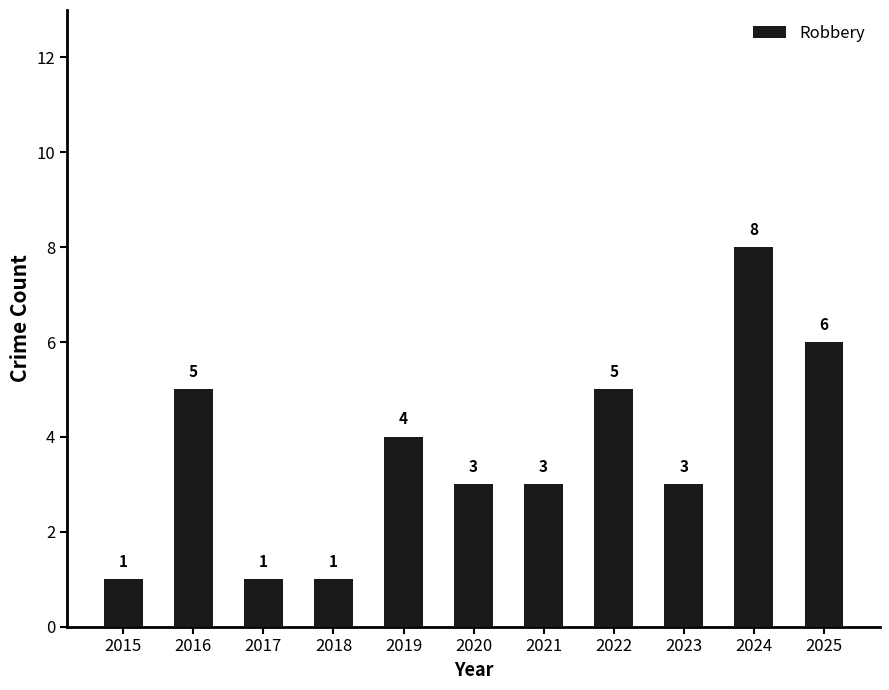

How many values are between 1 and 5?

9